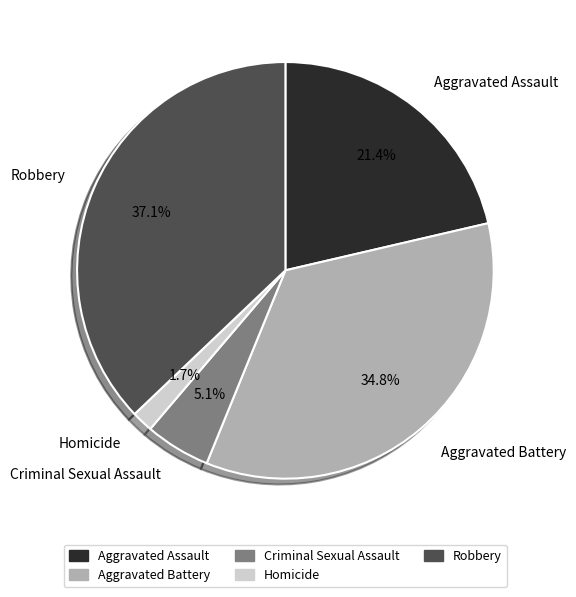

To the nearest percent, what percentage of the pie is Aggravated Battery?

35%